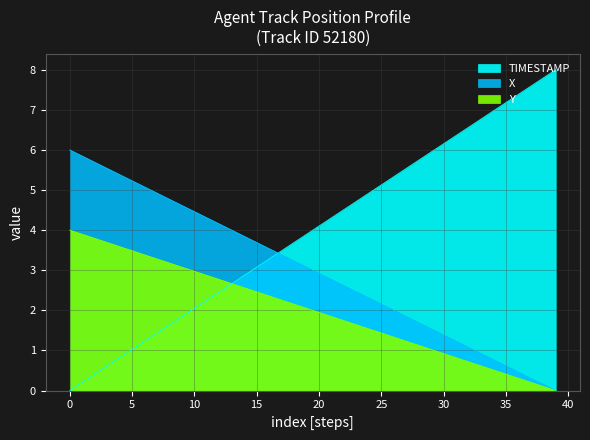

At which label does X reach its minimum?

39